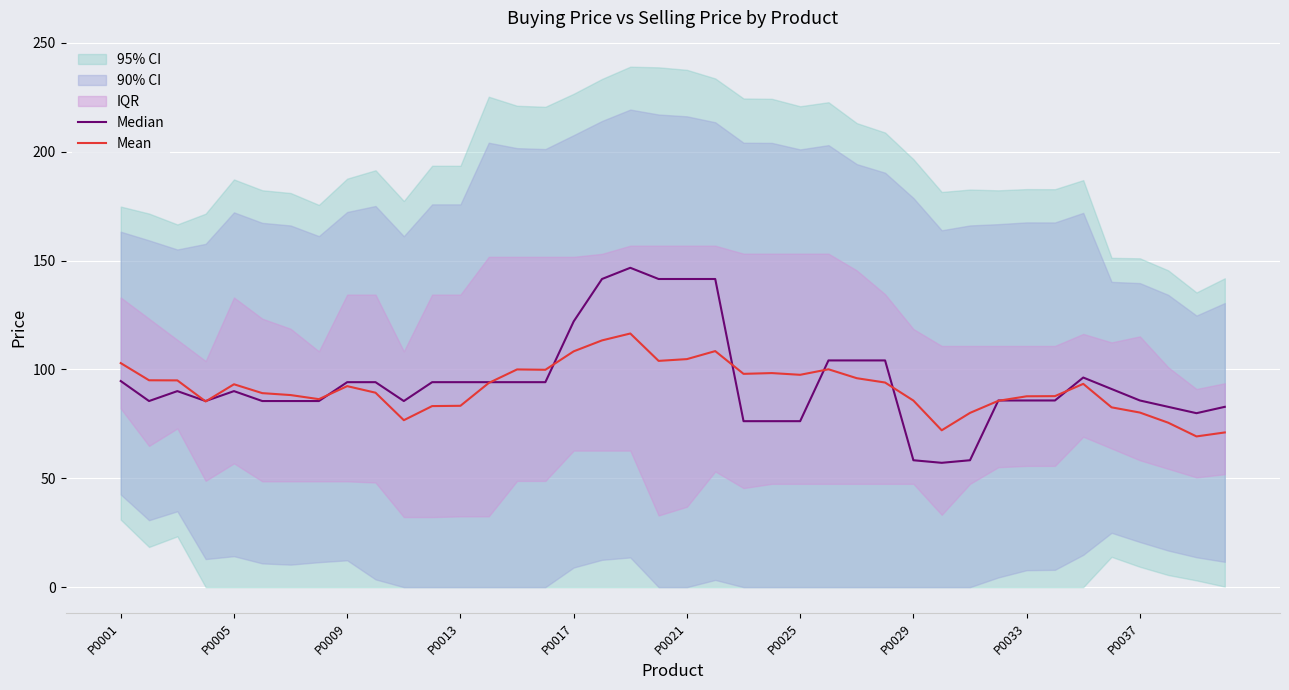

The value of Mean at P0001 is 180.9. True or false?

False